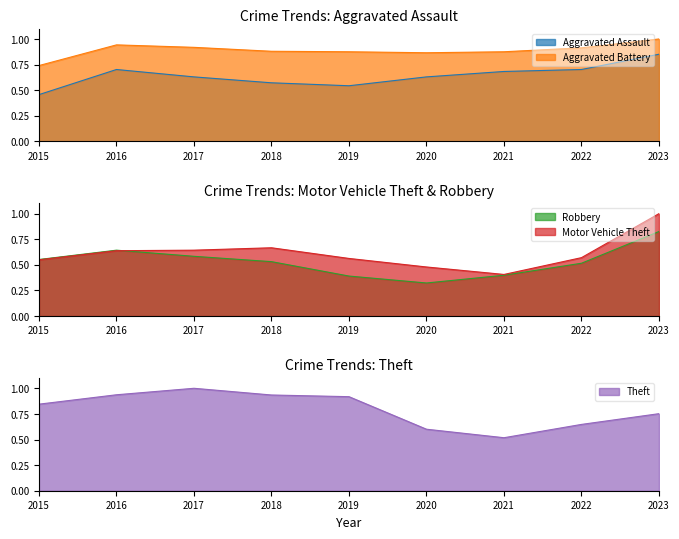

The value of Theft at 2019 is 0.9. True or false?

True